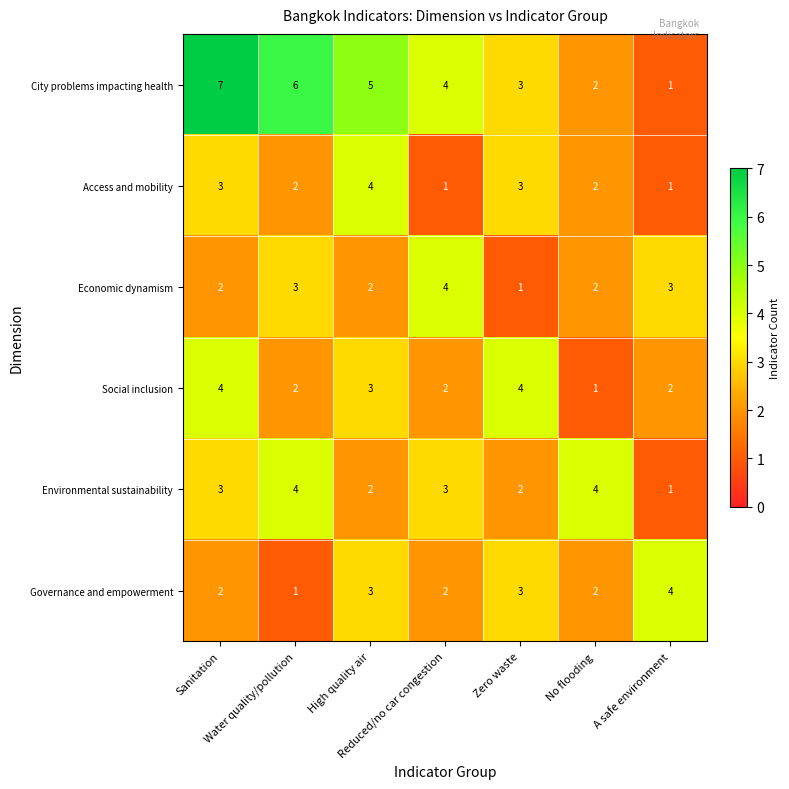

Which series has the widest spread of values?

City problems impacting health